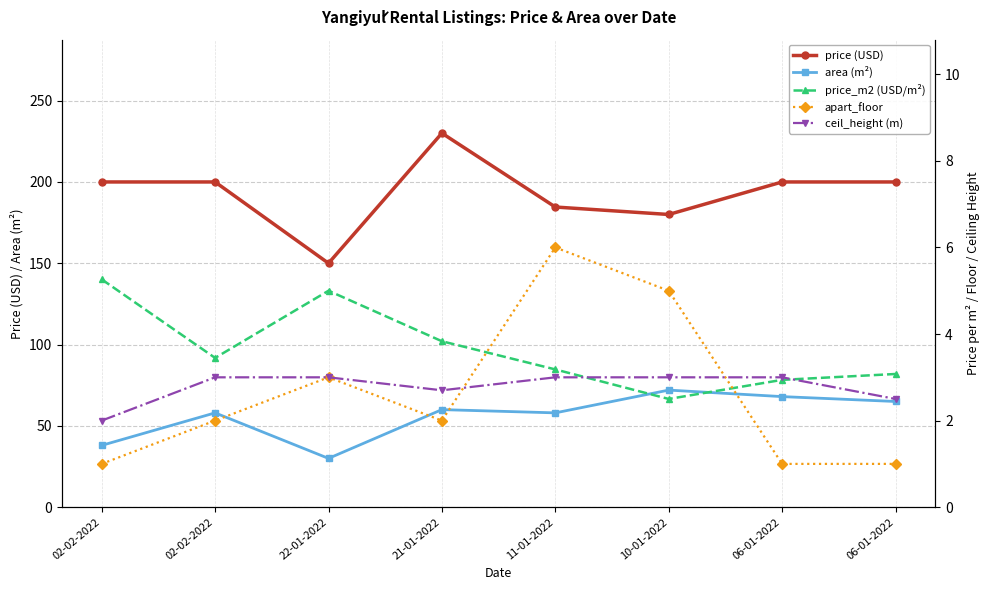

In area (m²), how many points are higher than both neighbors (excluding endpoints)?

3